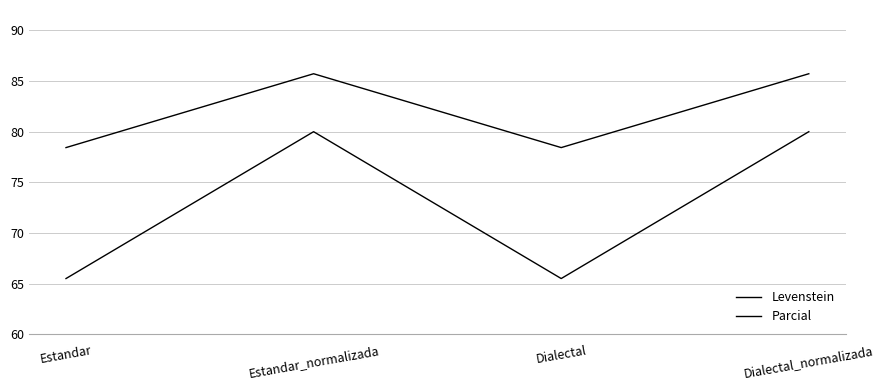

True or false: Levenstein and Parcial cross at least once.

False